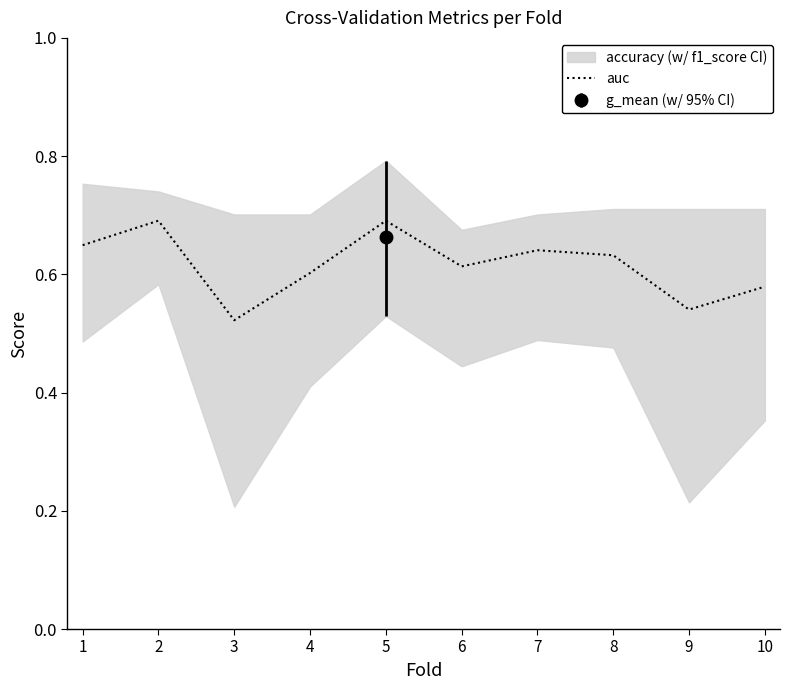

True or false: there are more than 2 points higher than both neighbors.

True